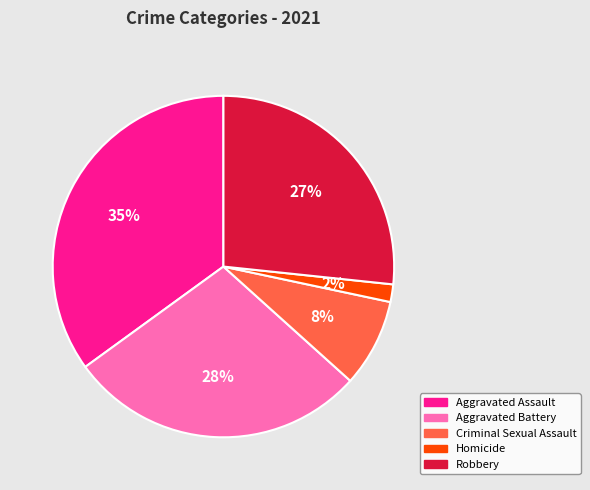

Which slice is the smallest?

Homicide